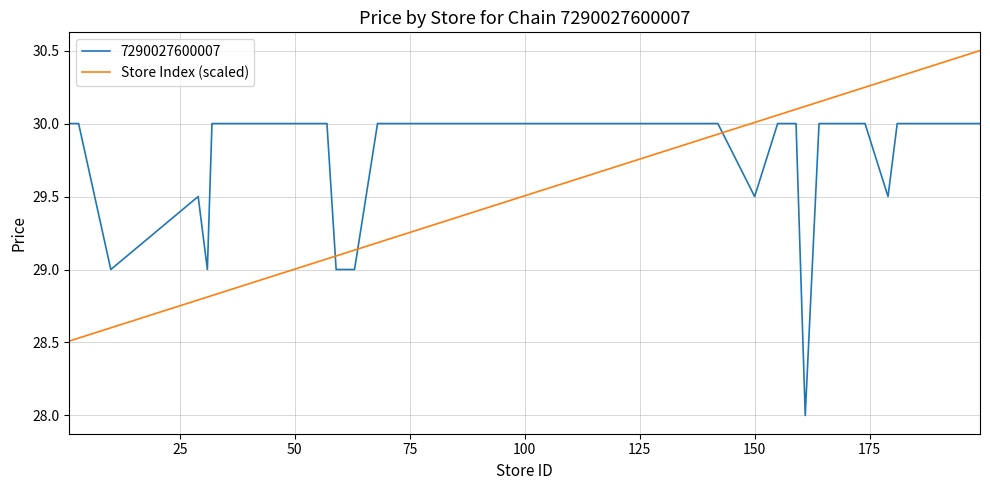

What is the difference between the maximum and minimum values in the 7290027600007 series?

2.0